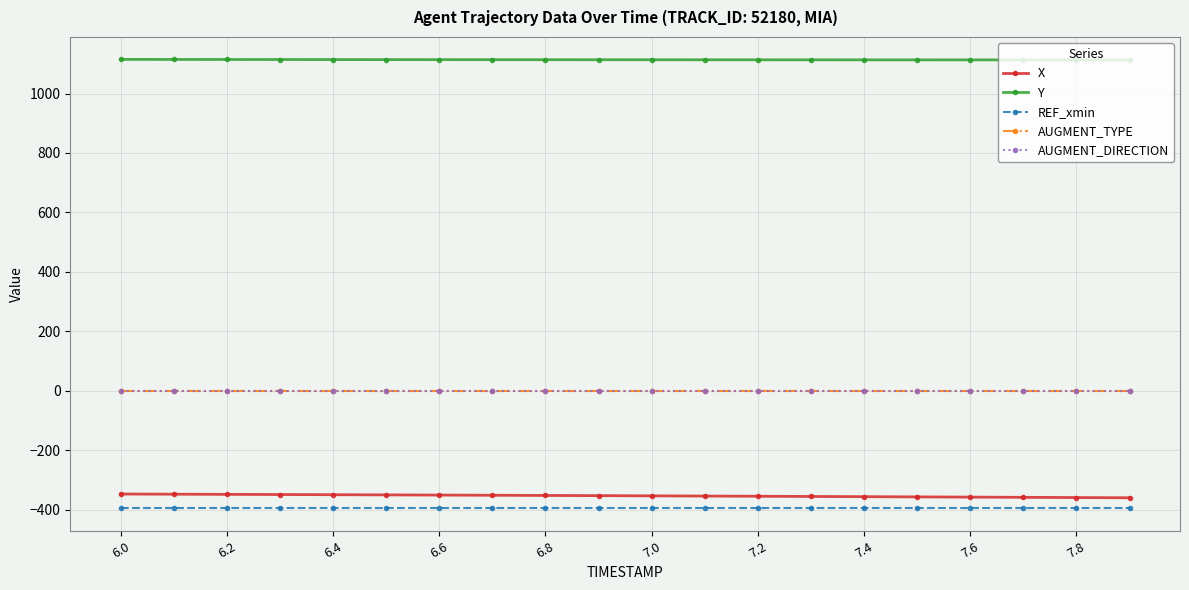

Does the chart have visible grid lines?

Yes